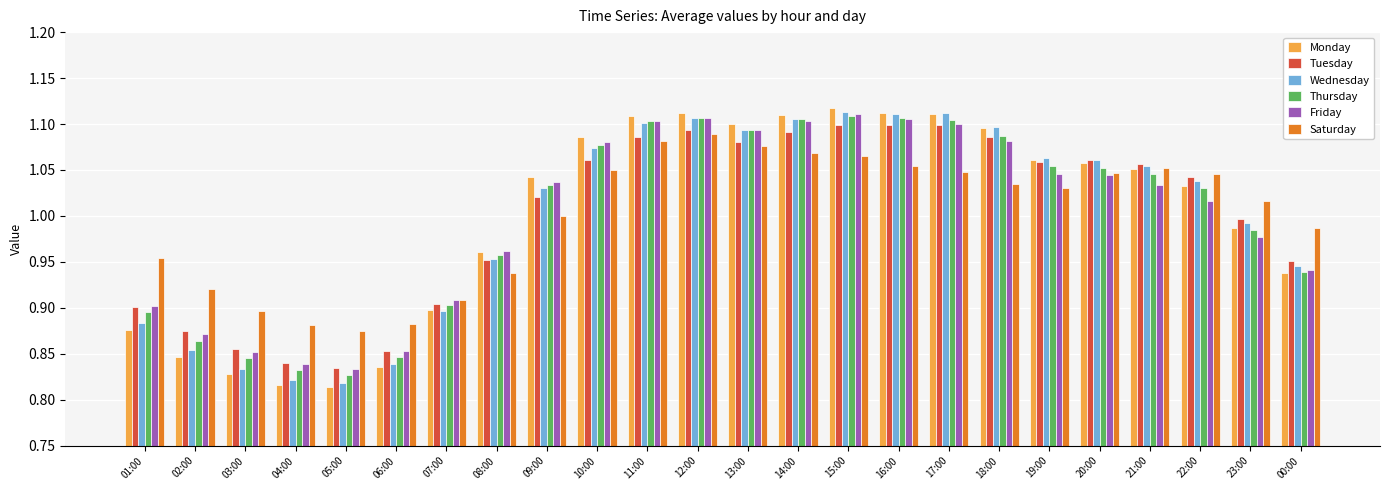

Which series changed the most between 16:00 and 18:00?

Friday